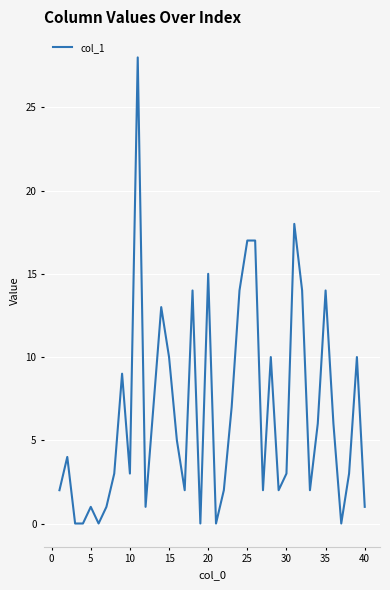

How many values are below 4?

20